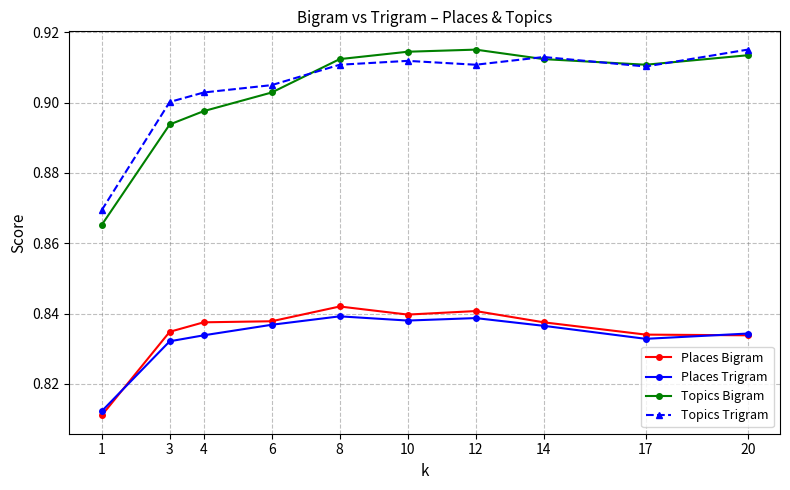

True or false: Places Trigram and Topics Bigram cross at least once.

False